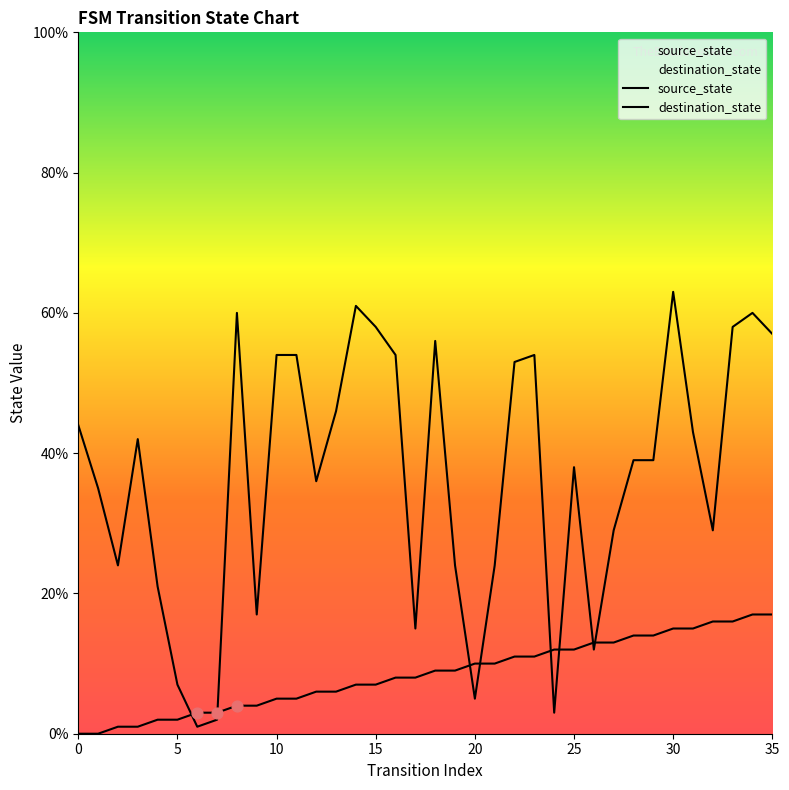

Which series has the largest total across all categories?

destination_state